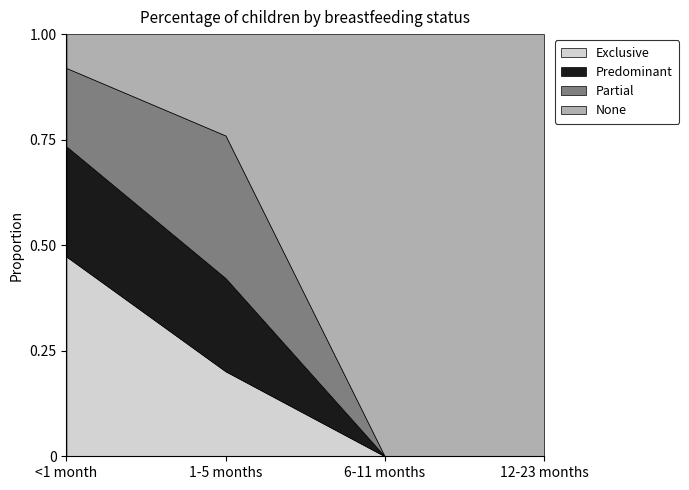

The Partial series shows -0.2 at 6-11 months. True or false?

False